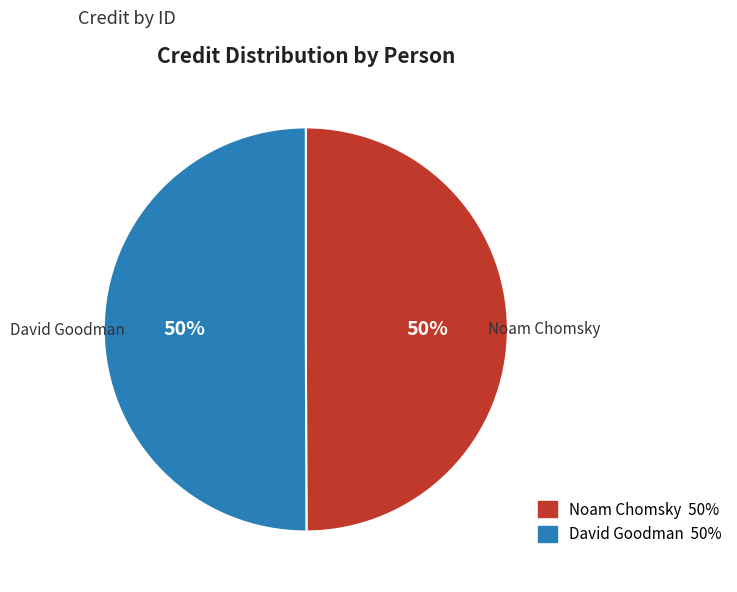

What percentage is the Noam Chomsky slice, to the nearest percent?

50%